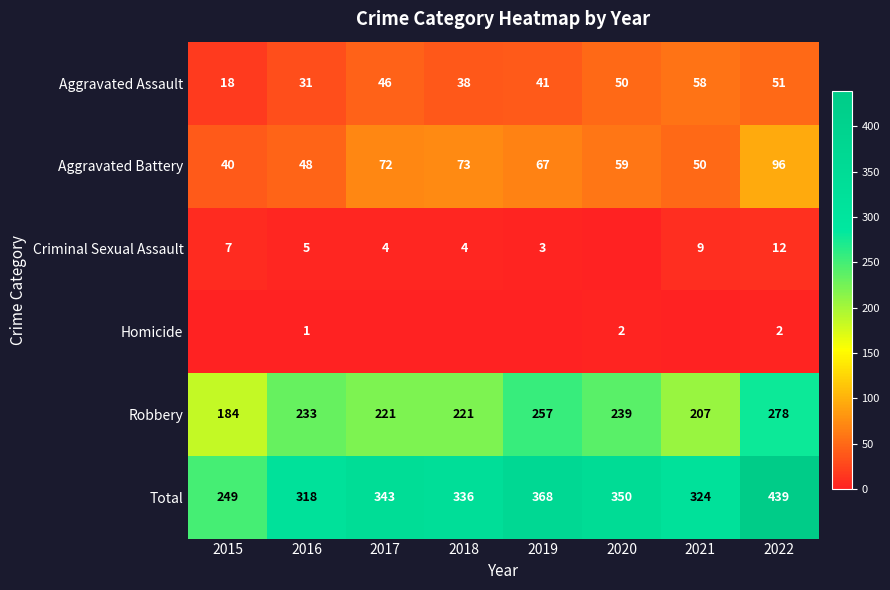

Is it true that Homicide equals 2 at 2020?

True